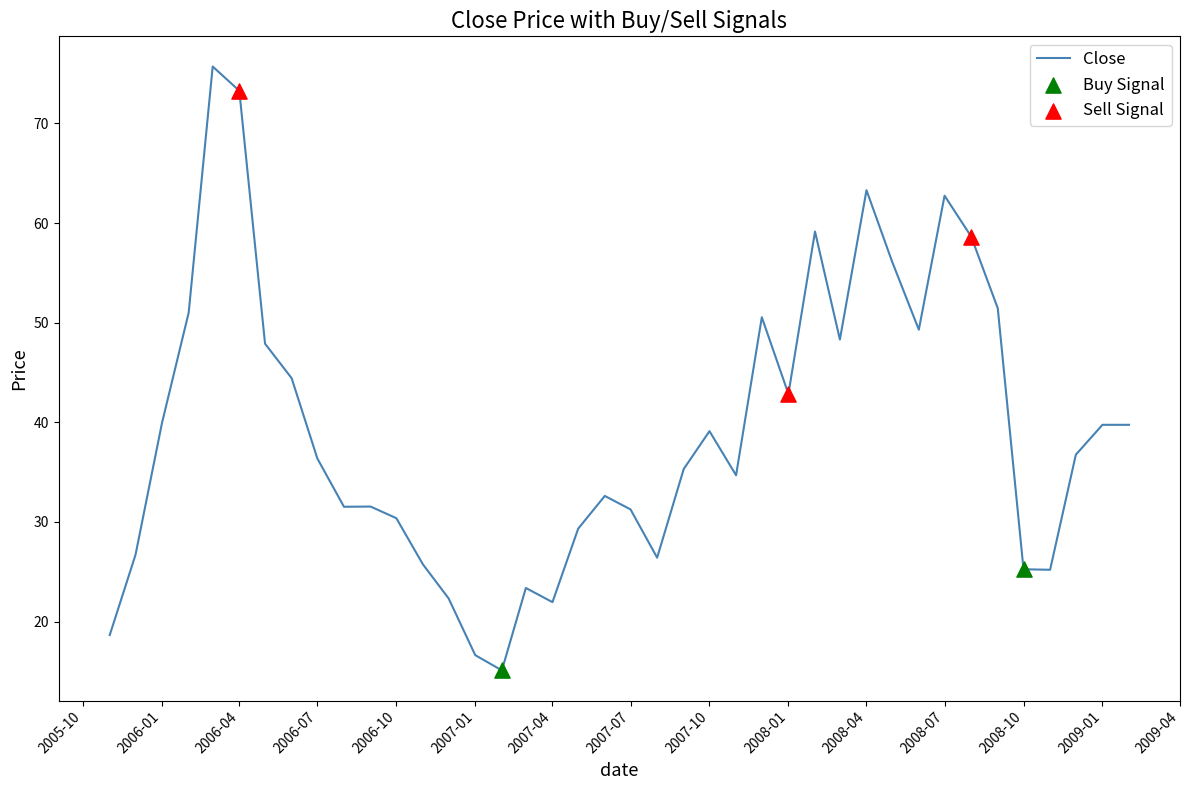

What is the maximum value shown in the chart?

75.7